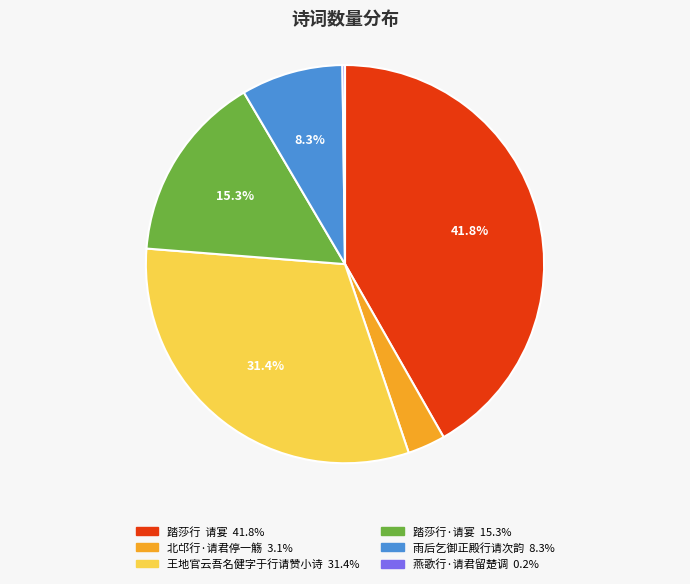

To the nearest percent, what is the average slice percentage?

17%